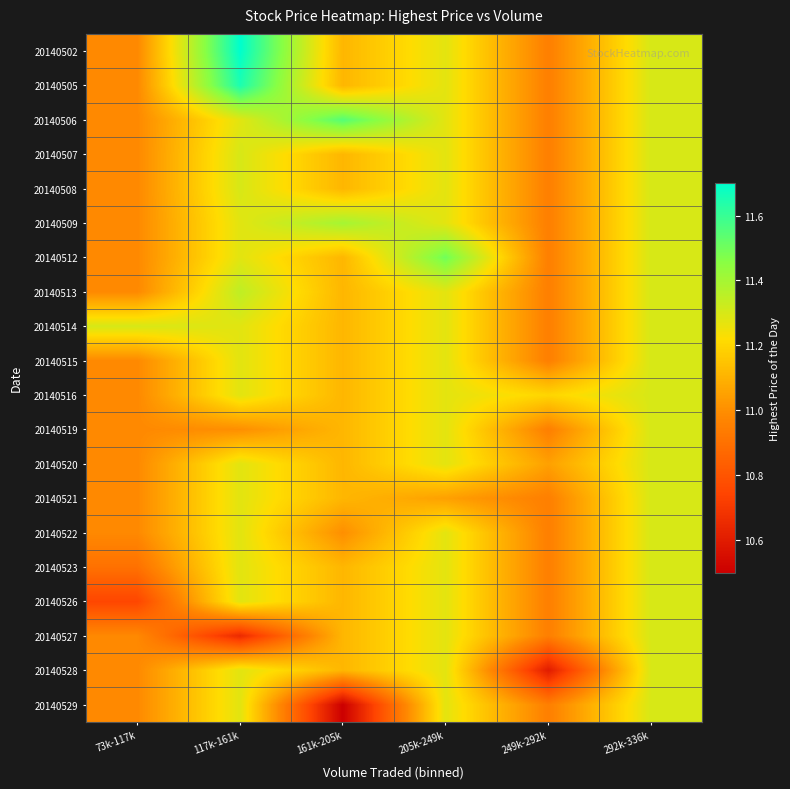

Reading left to right, list all the values displayed in this chart.

20140502: 73k-117k=11.0	117k-161k=11.7	161k-205k=11.1	205k-249k=11.3	249k-292k=11.0	292k-336k=11.3
20140505: 73k-117k=11.0	117k-161k=11.7	161k-205k=11.1	205k-249k=11.3	249k-292k=11.0	292k-336k=11.3
20140506: 73k-117k=11.0	117k-161k=11.3	161k-205k=11.6	205k-249k=11.3	249k-292k=11.0	292k-336k=11.3
20140507: 73k-117k=11.0	117k-161k=11.3	161k-205k=11.1	205k-249k=11.3	249k-292k=11.0	292k-336k=11.3
20140508: 73k-117k=11.0	117k-161k=11.3	161k-205k=11.1	205k-249k=11.3	249k-292k=11.0	292k-336k=11.3
20140509: 73k-117k=11.0	117k-161k=11.3	161k-205k=11.4	205k-249k=11.3	249k-292k=11.0	292k-336k=11.3
20140512: 73k-117k=11.0	117k-161k=11.3	161k-205k=11.1	205k-249k=11.5	249k-292k=11.0	292k-336k=11.3
20140513: 73k-117k=11.0	117k-161k=11.3	161k-205k=11.1	205k-249k=11.3	249k-292k=11.0	292k-336k=11.3
20140514: 73k-117k=11.3	117k-161k=11.3	161k-205k=11.1	205k-249k=11.3	249k-292k=11.0	292k-336k=11.3
20140515: 73k-117k=11.0	117k-161k=11.3	161k-205k=11.1	205k-249k=11.3	249k-292k=11.0	292k-336k=11.3
20140516: 73k-117k=11.0	117k-161k=11.3	161k-205k=11.1	205k-249k=11.3	249k-292k=11.2	292k-336k=11.3
20140519: 73k-117k=11.0	117k-161k=11.0	161k-205k=11.1	205k-249k=11.3	249k-292k=11.0	292k-336k=11.3
20140520: 73k-117k=11.0	117k-161k=11.3	161k-205k=11.1	205k-249k=11.3	249k-292k=11.1	292k-336k=11.3
20140521: 73k-117k=11.0	117k-161k=11.3	161k-205k=11.1	205k-249k=11.1	249k-292k=11.0	292k-336k=11.3
20140522: 73k-117k=11.0	117k-161k=11.3	161k-205k=11.0	205k-249k=11.3	249k-292k=11.0	292k-336k=11.3
20140523: 73k-117k=10.9	117k-161k=11.3	161k-205k=11.1	205k-249k=11.3	249k-292k=11.0	292k-336k=11.3
20140526: 73k-117k=10.8	117k-161k=11.3	161k-205k=11.1	205k-249k=11.3	249k-292k=11.0	292k-336k=11.3
20140527: 73k-117k=11.0	117k-161k=10.7	161k-205k=11.1	205k-249k=11.3	249k-292k=11.0	292k-336k=11.3
20140528: 73k-117k=11.0	117k-161k=11.3	161k-205k=11.1	205k-249k=11.3	249k-292k=10.6	292k-336k=11.3
20140529: 73k-117k=11.0	117k-161k=11.3	161k-205k=10.5	205k-249k=11.3	249k-292k=11.0	292k-336k=11.3